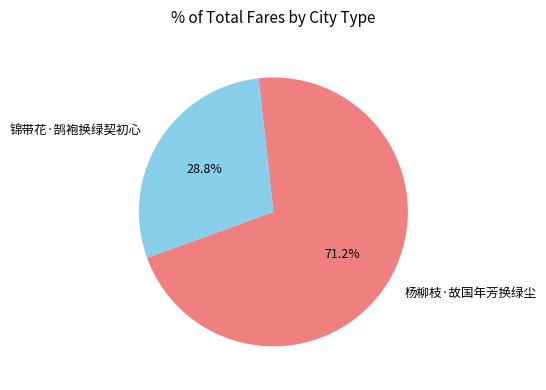

How much of the chart is everything except 杨柳枝·故国年芳换绿尘?

28.8%